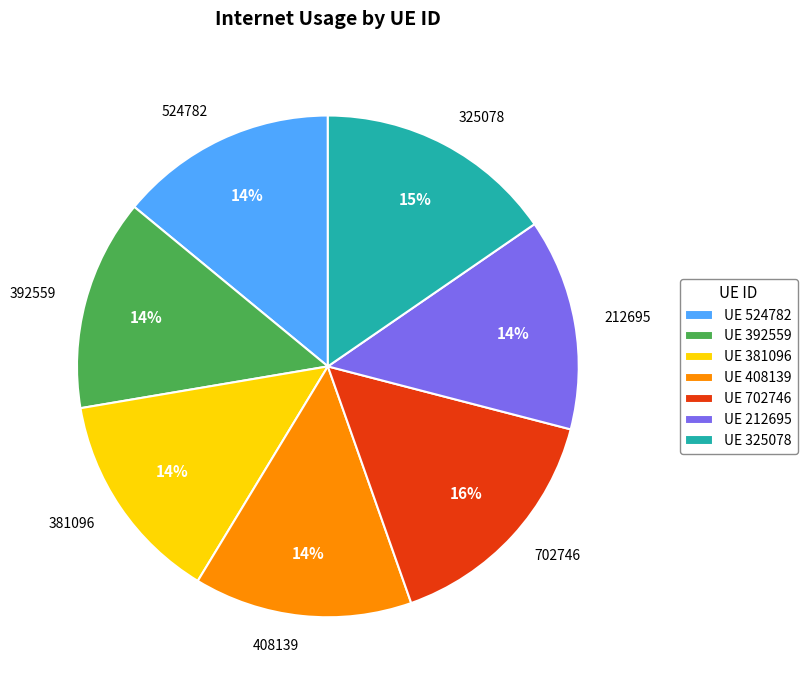

To the nearest percent, what is the average slice percentage?

14%